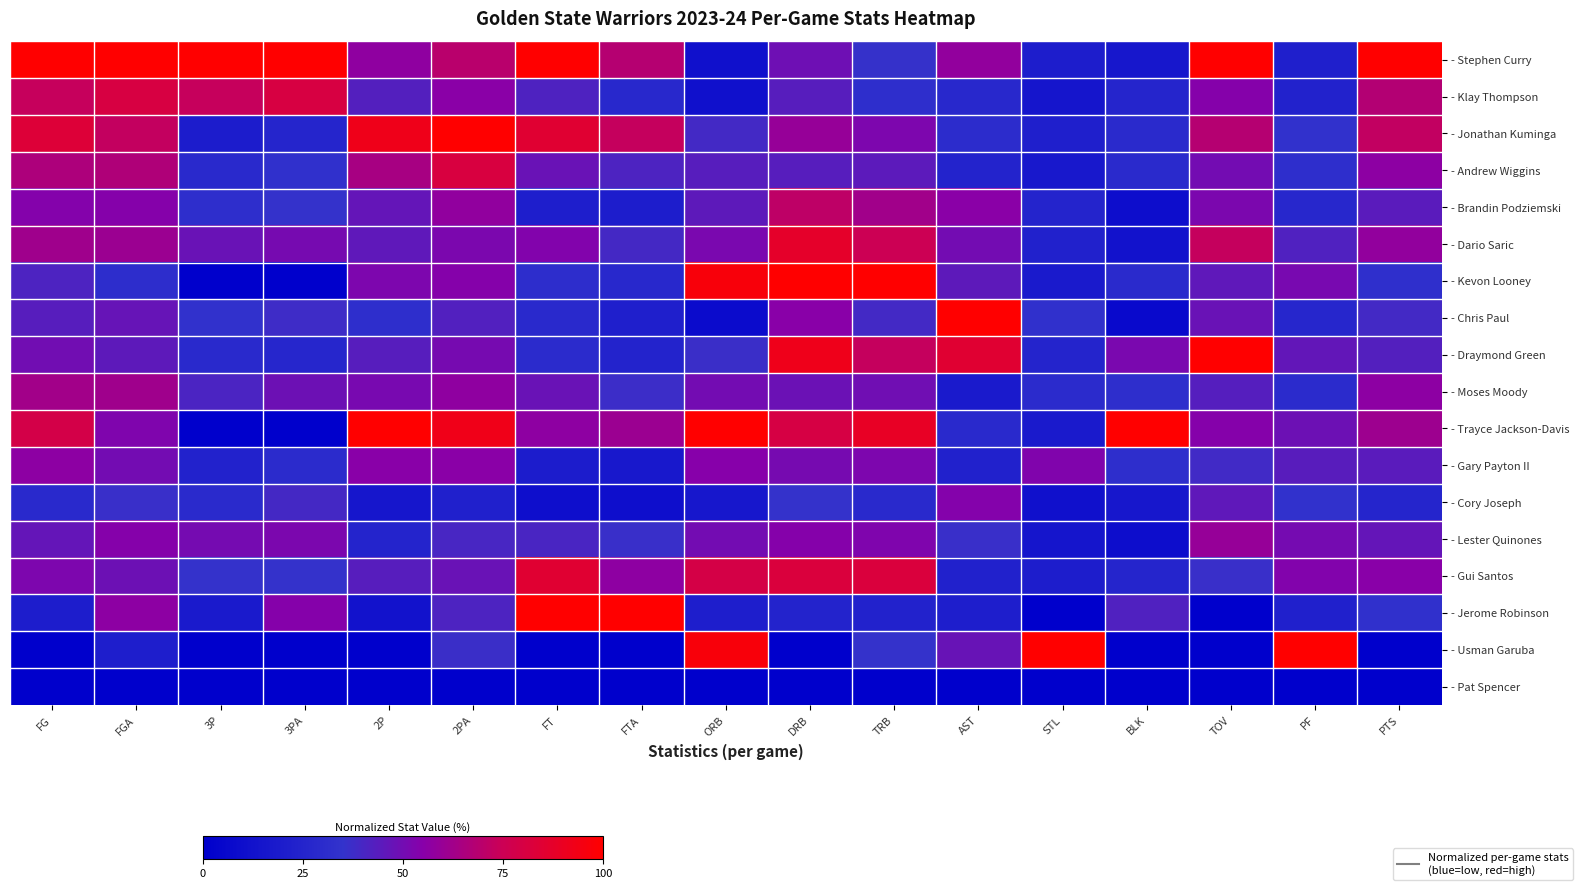

Which series has the widest spread of values?

- Kevon Looney